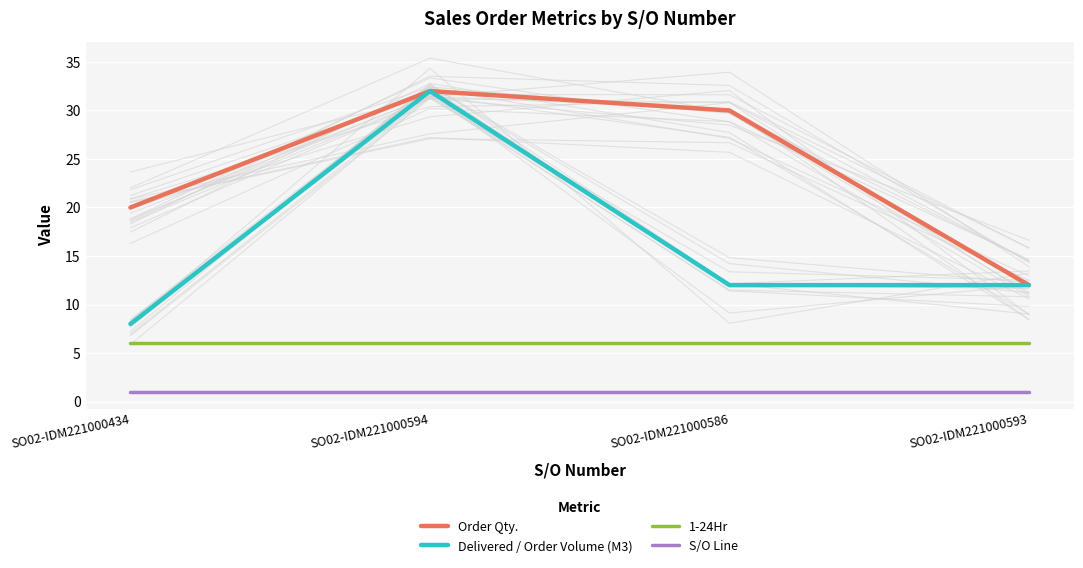

Which series has the widest spread of values?

Delivered / Order Volume (M3)